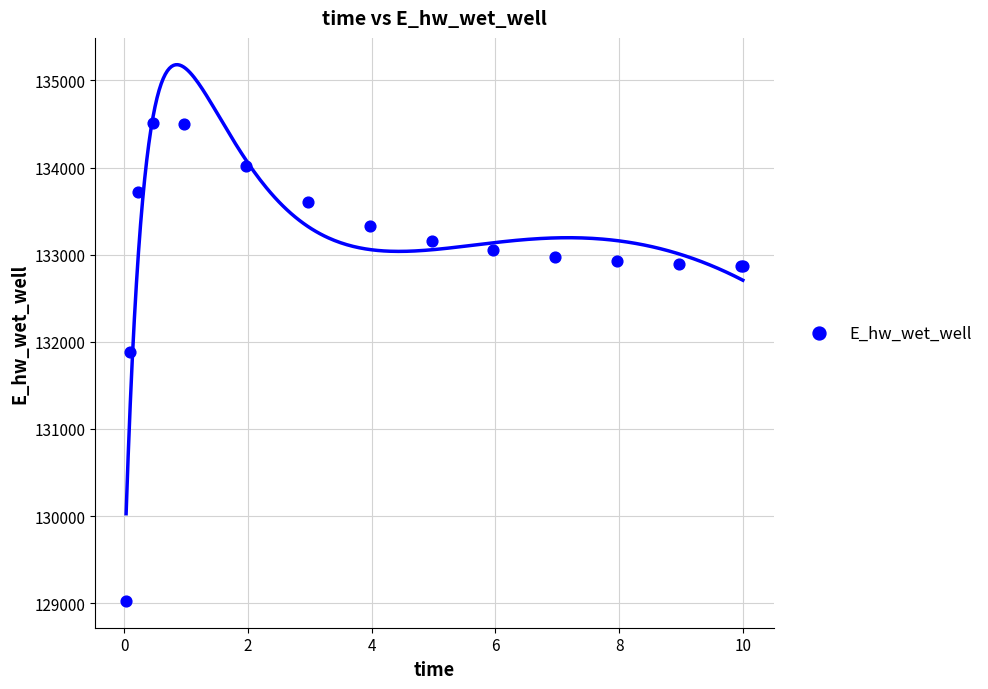

What Y value in the scatter plot is closest to 131766?

131885.6